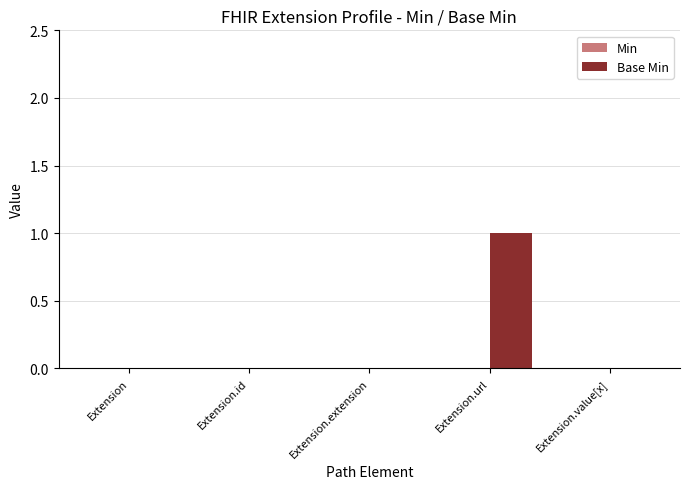

True or false: the data shows 0 at Extension.id.

True